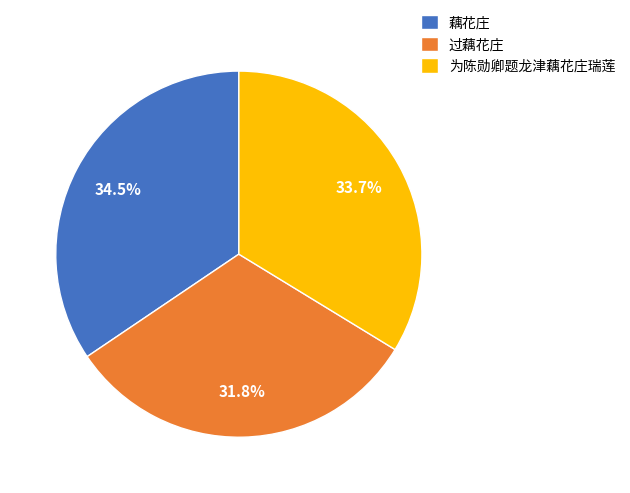

Approximately how many times larger is the value at 藕花庄 compared to 为陈勋卿题龙津藕花庄瑞莲?

1.0